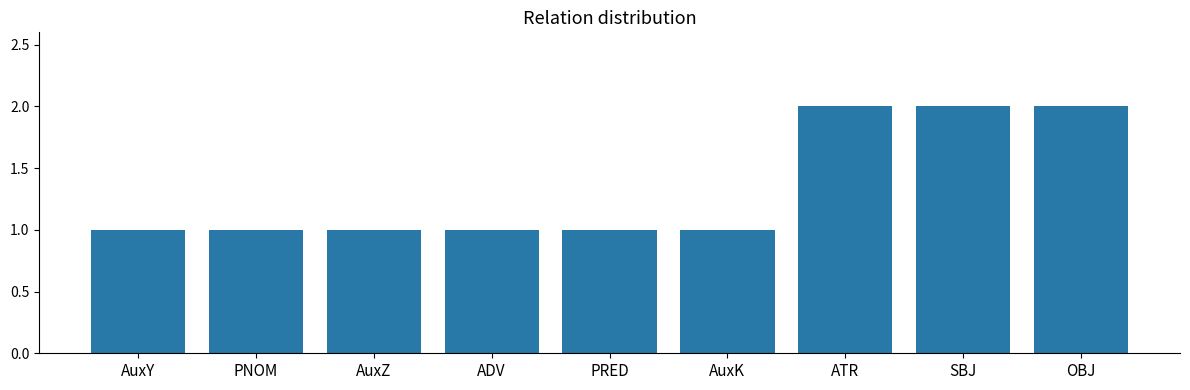

What is the value of the 3rd bar from the left?

1